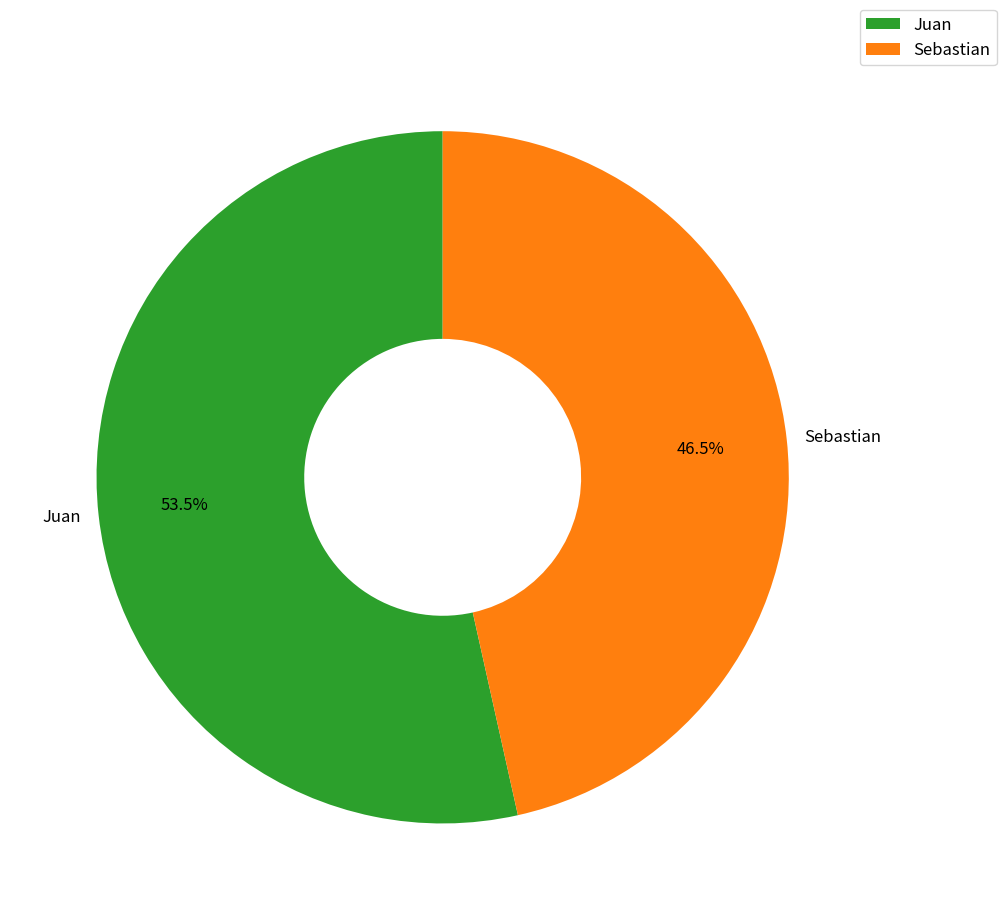

What is the ratio of the value at Sebastian to the value at Juan?

0.9